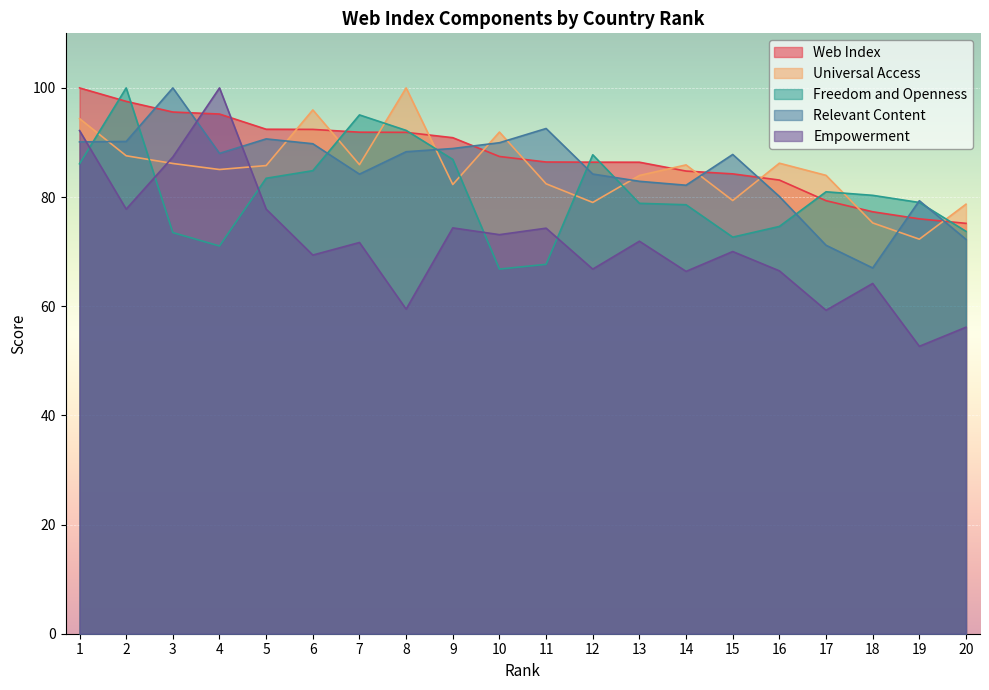

Between 2 and 18, which series saw the biggest shift?

Relevant Content